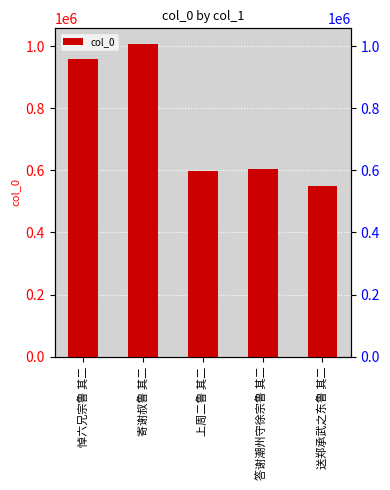

What is the change in value from 寄谢叔鲁 其二 to 上周二鲁 其二?

-409574